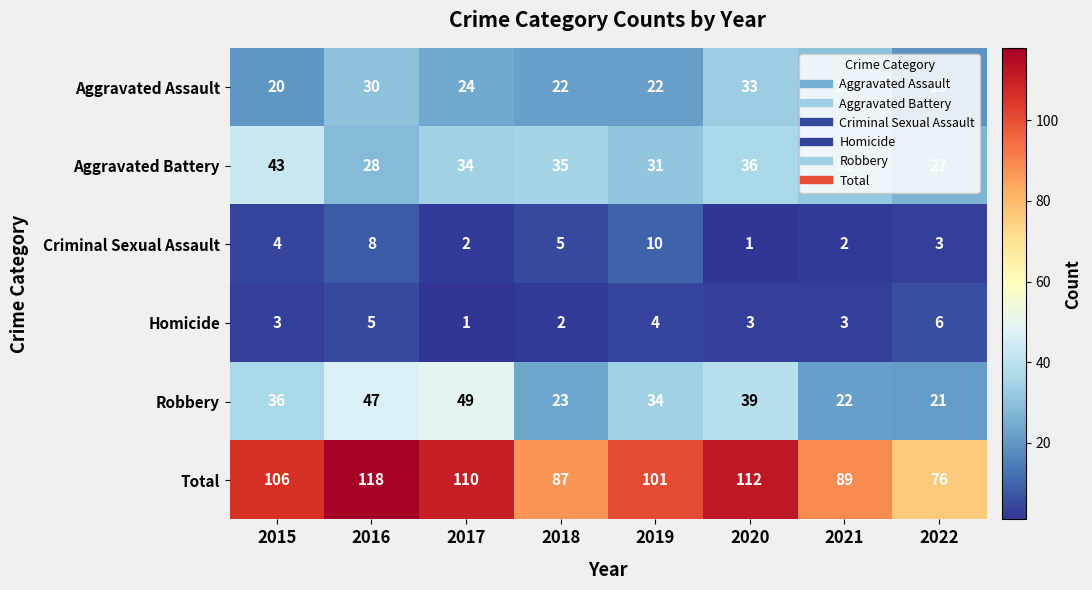

What is the difference between the highest and lowest values at 2016?

113